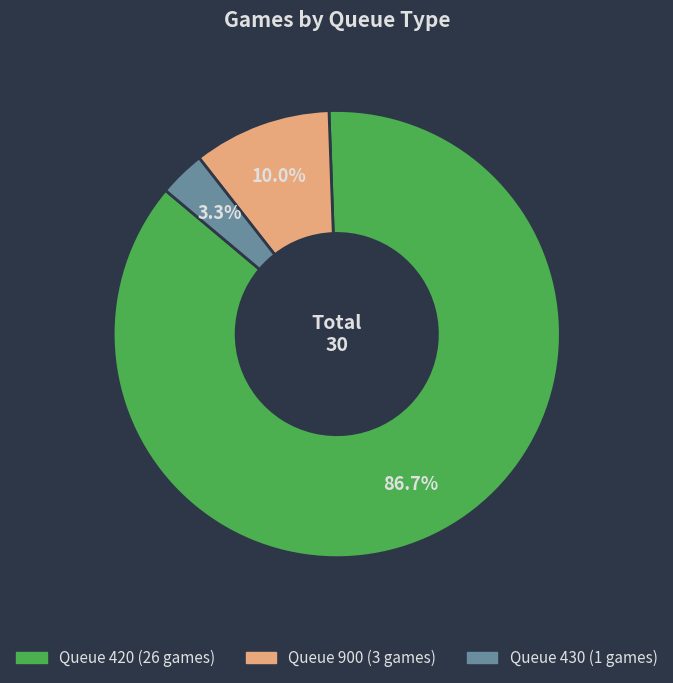

Is there a majority slice in this chart?

Yes